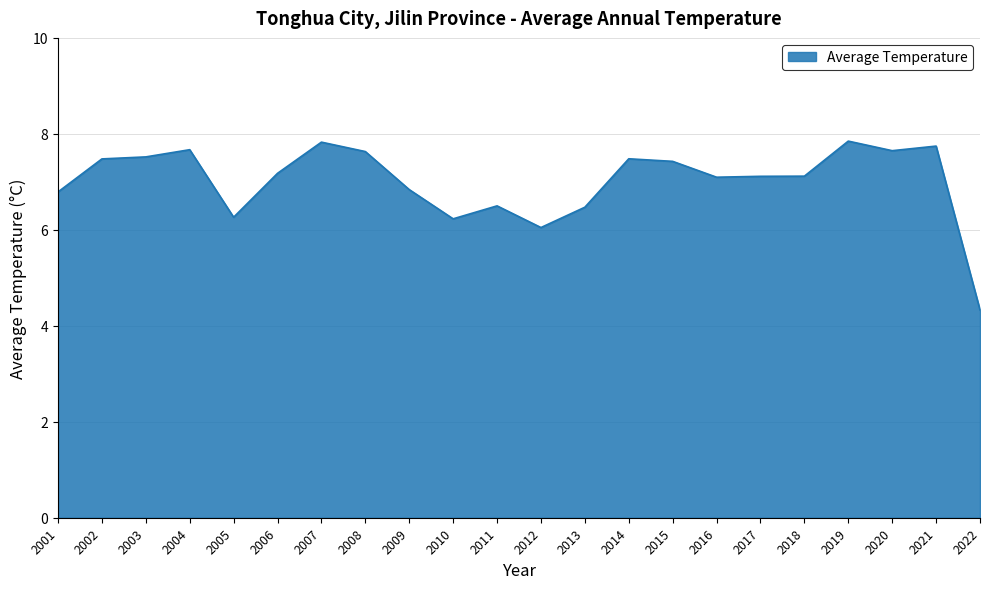

What is the average value?

7.0